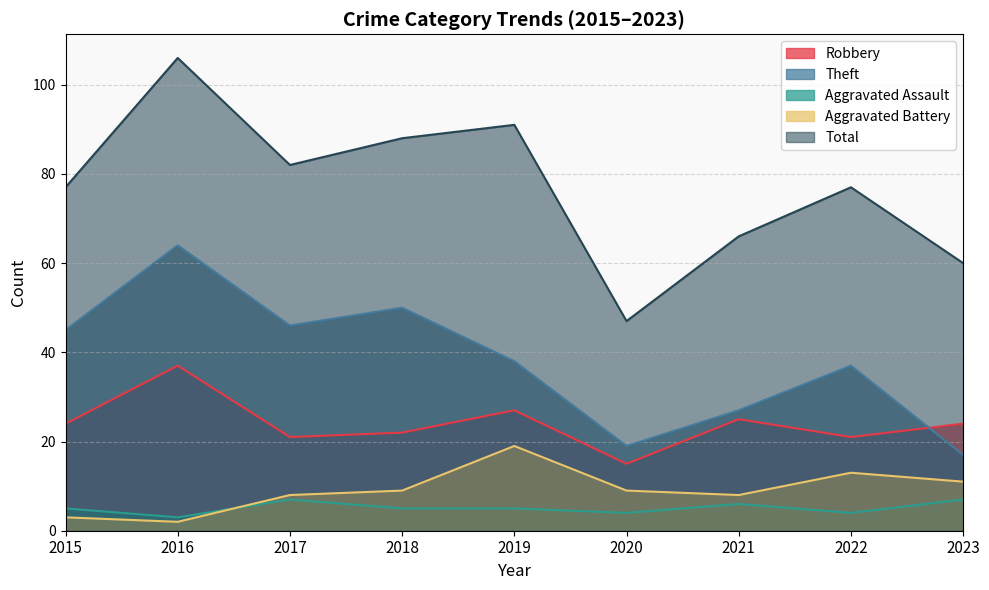

How many Aggravated Assault values are between 4 and 6?

6